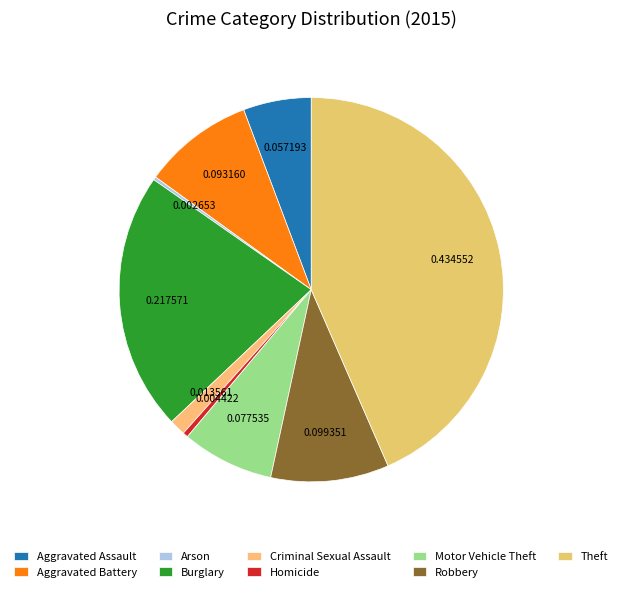

Do Theft and Criminal Sexual Assault together represent more than half of the pie?

No